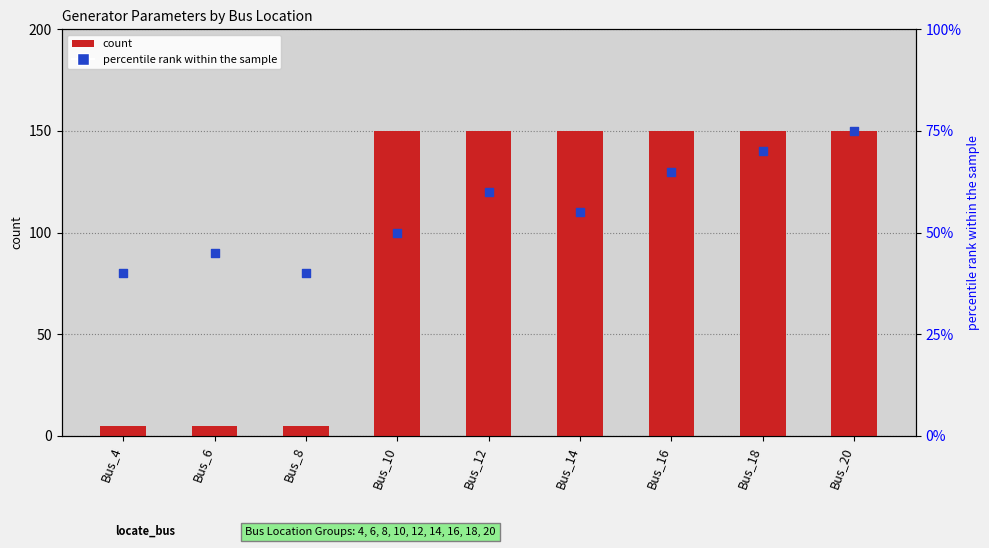

Which series has the largest total across all categories?

count